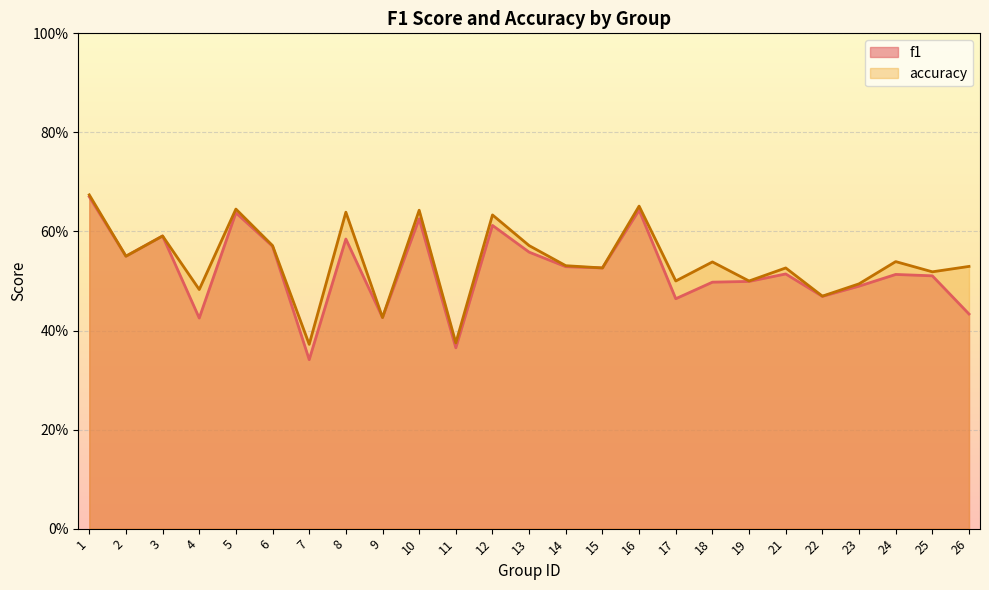

How many interior local peaks does the accuracy series have?

9